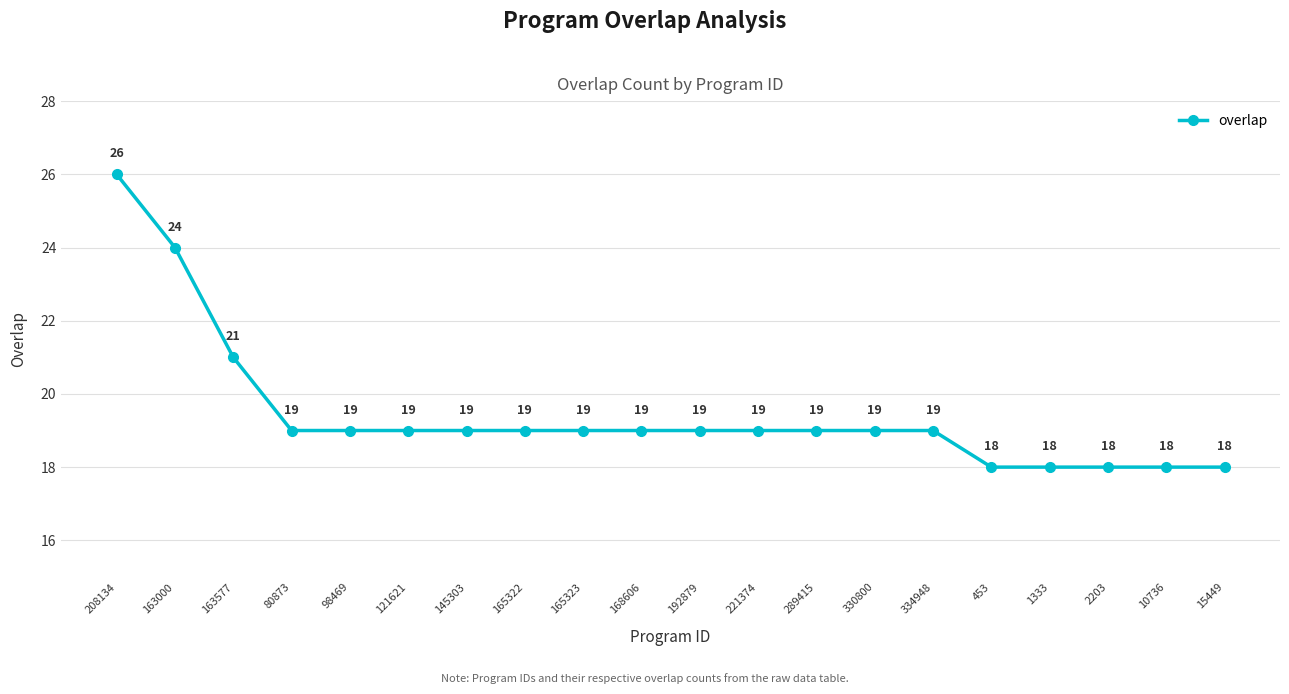

At which label does the data first exceed 19?

208134